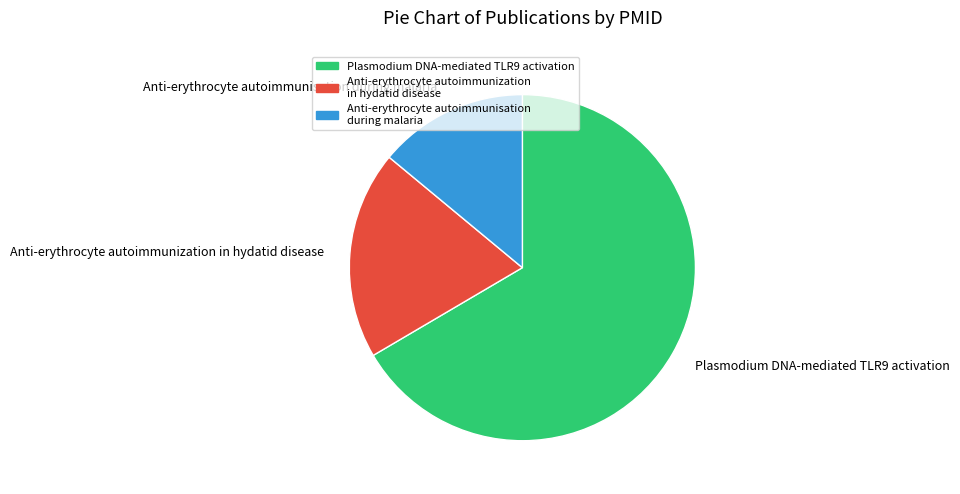

Does any single category account for the majority?

Yes